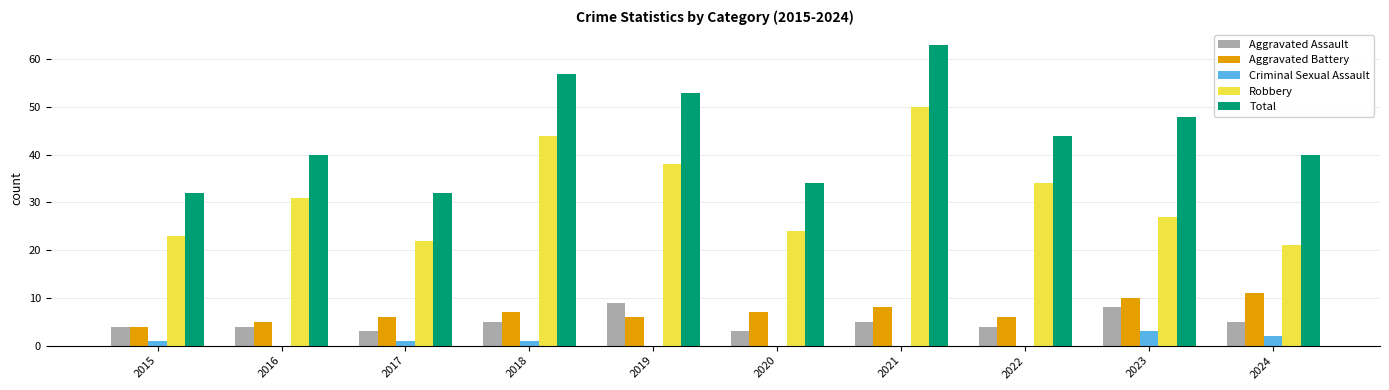

What is the approximate value of Aggravated Battery at 2022?

6